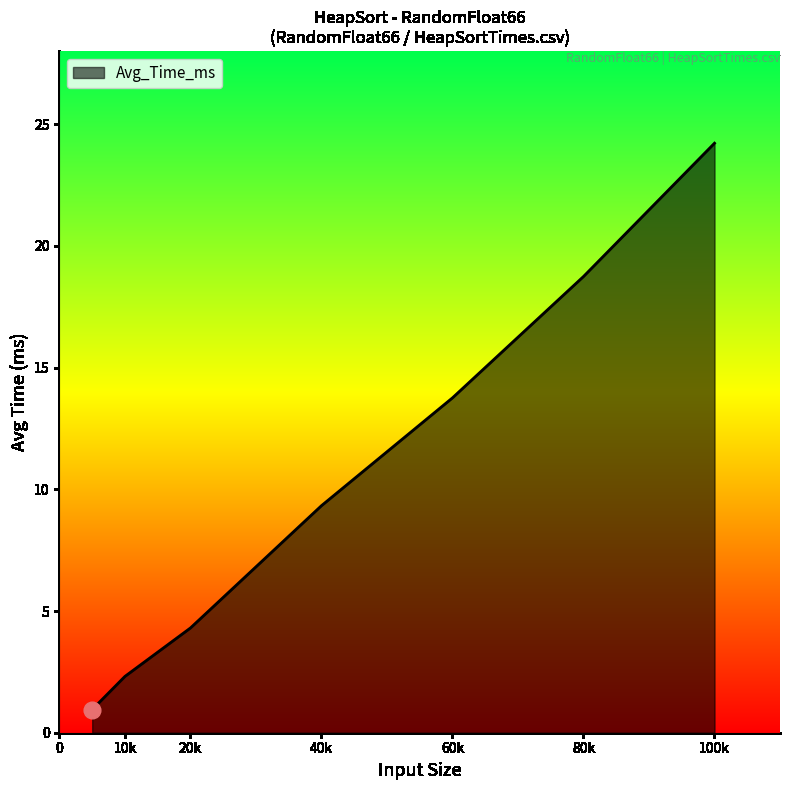

True or false: the data has more than 1 interior local peaks.

False